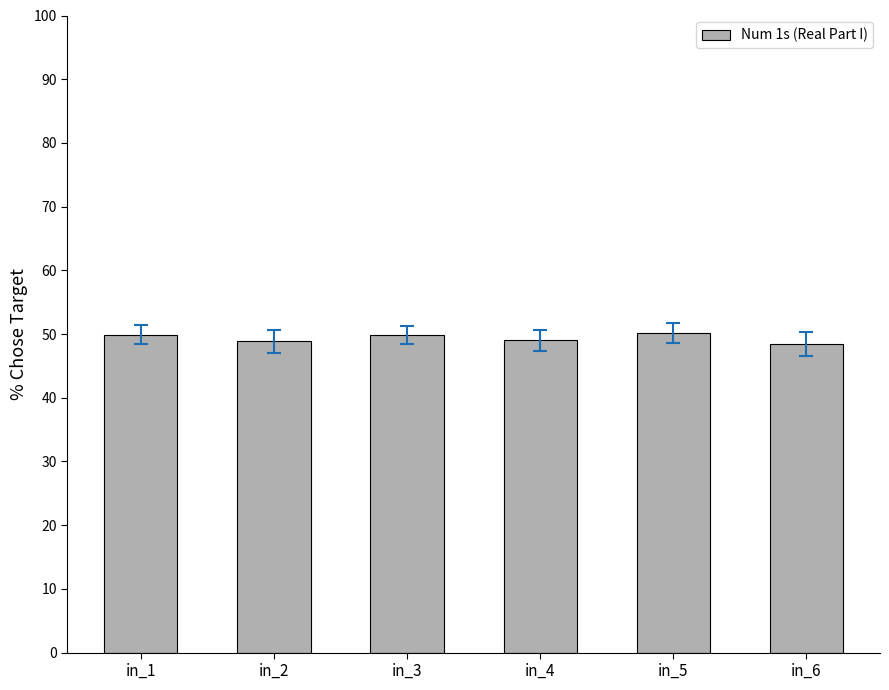

What is the value of the 4th bar from the left?

49.0